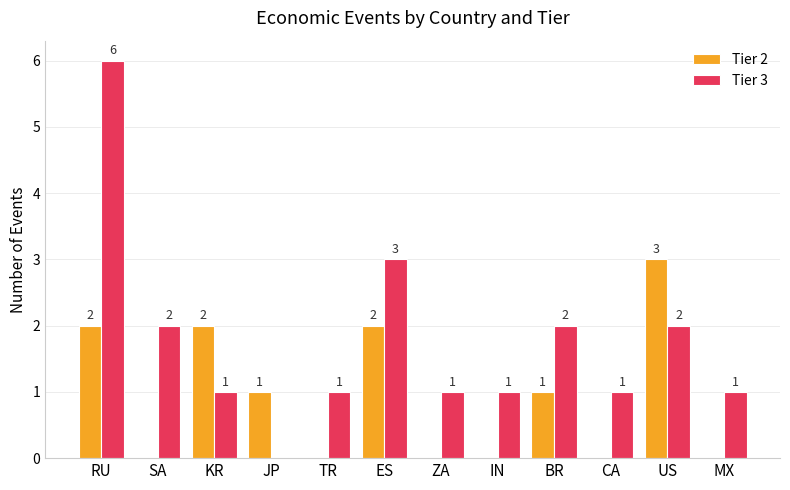

How many Tier 3 values are between 1 and 2?

9